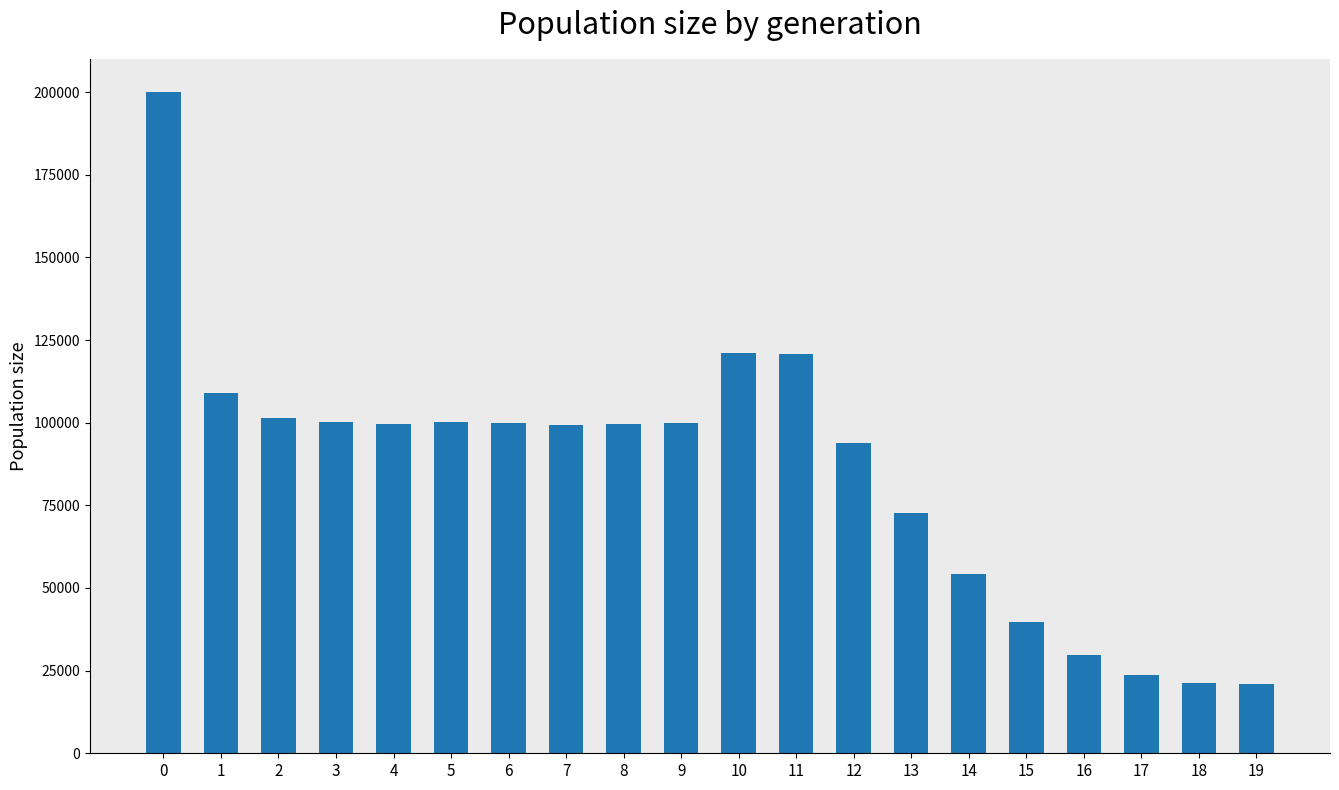

What is the value of the 8th bar from the left?

99404